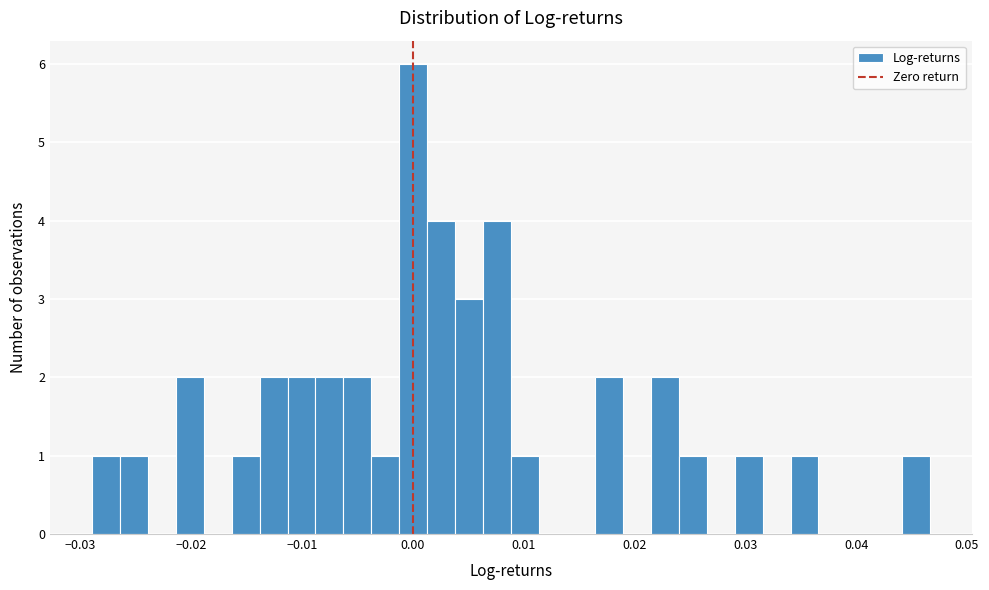

Around what value on the x-axis is the tallest bar? Give the approximate position of its centre, as read against the axis.

0.000